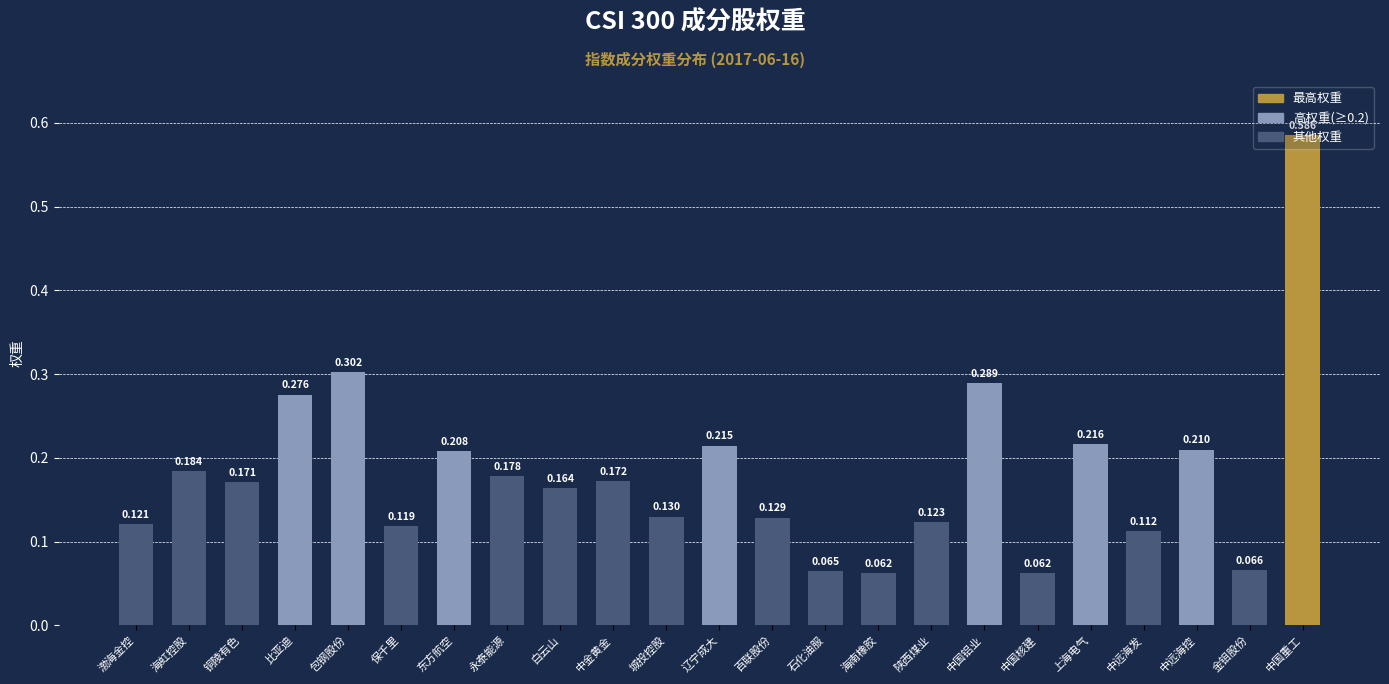

At which category does the chart reach its peak across all series?

中国重工